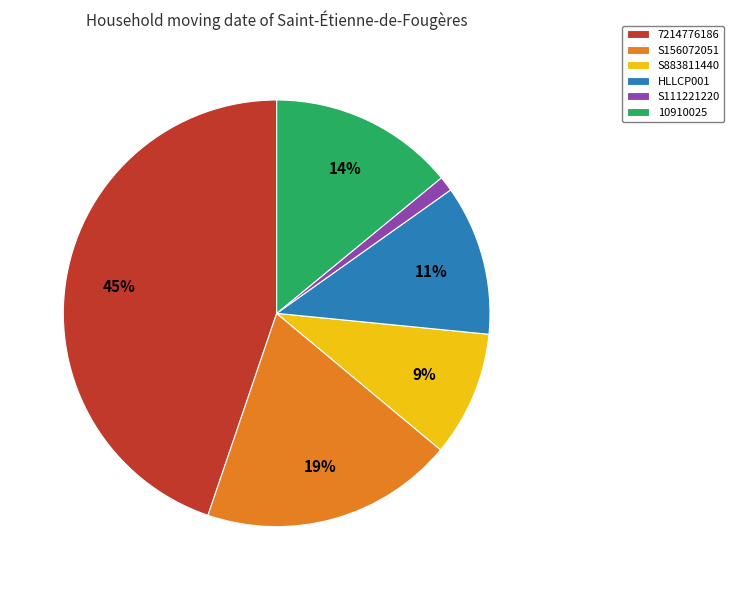

Combined, do S111221220 and S156072051 account for over 50%?

No